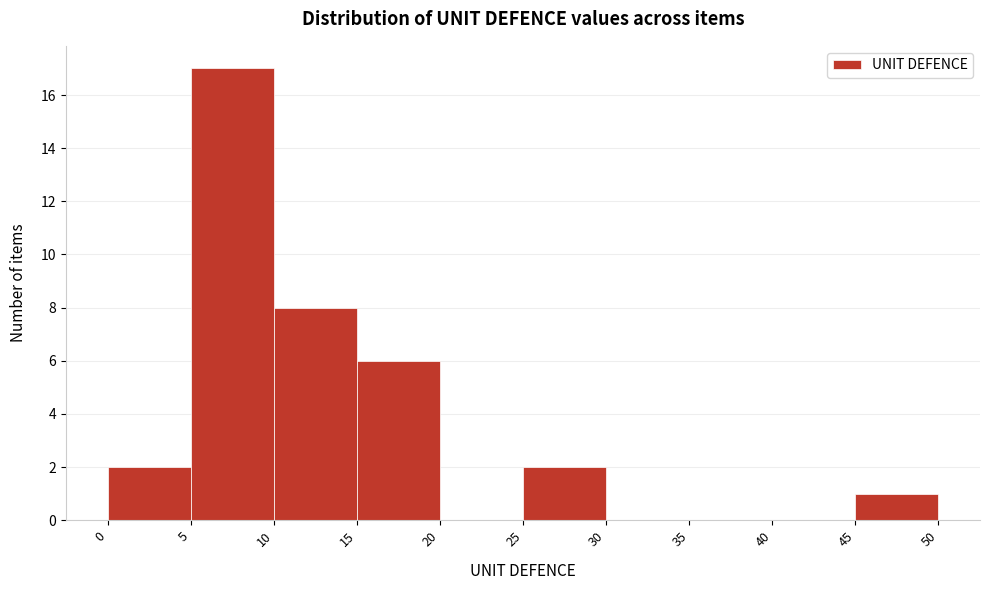

Which range on the x-axis has the tallest bar?

5 to 10